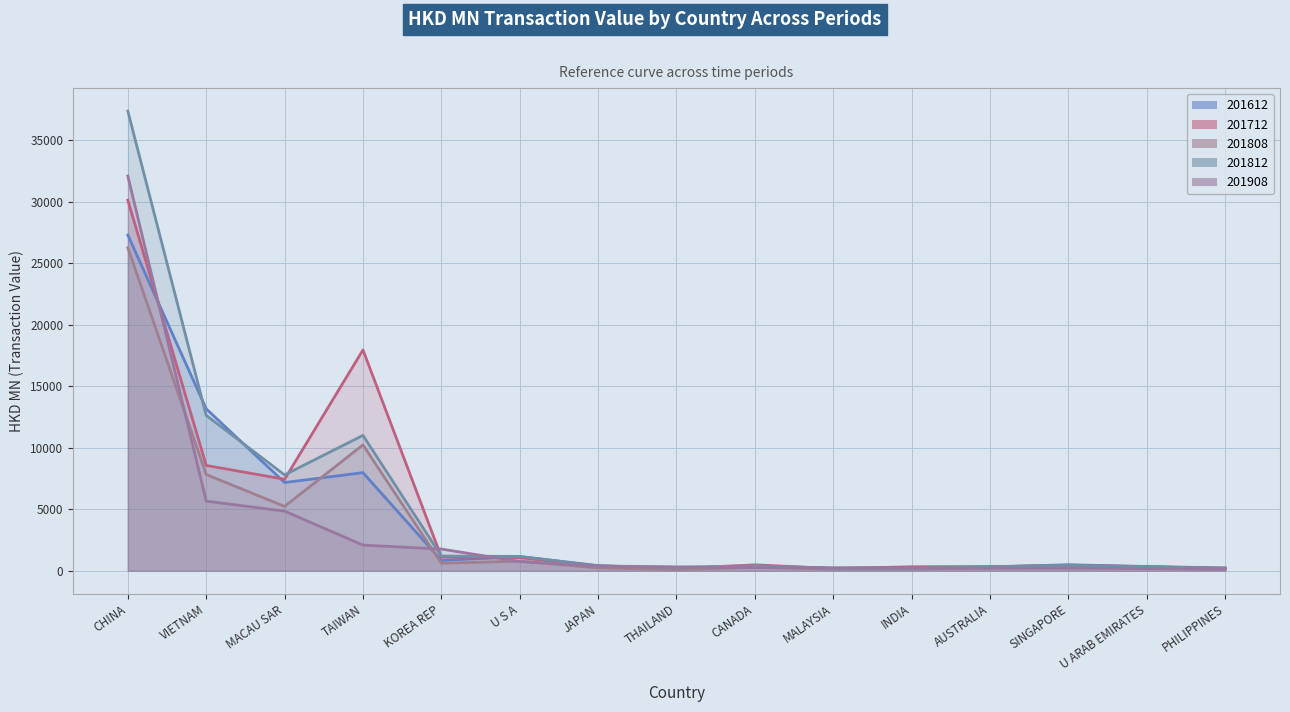

At which category is the sum across all series the highest?

CHINA